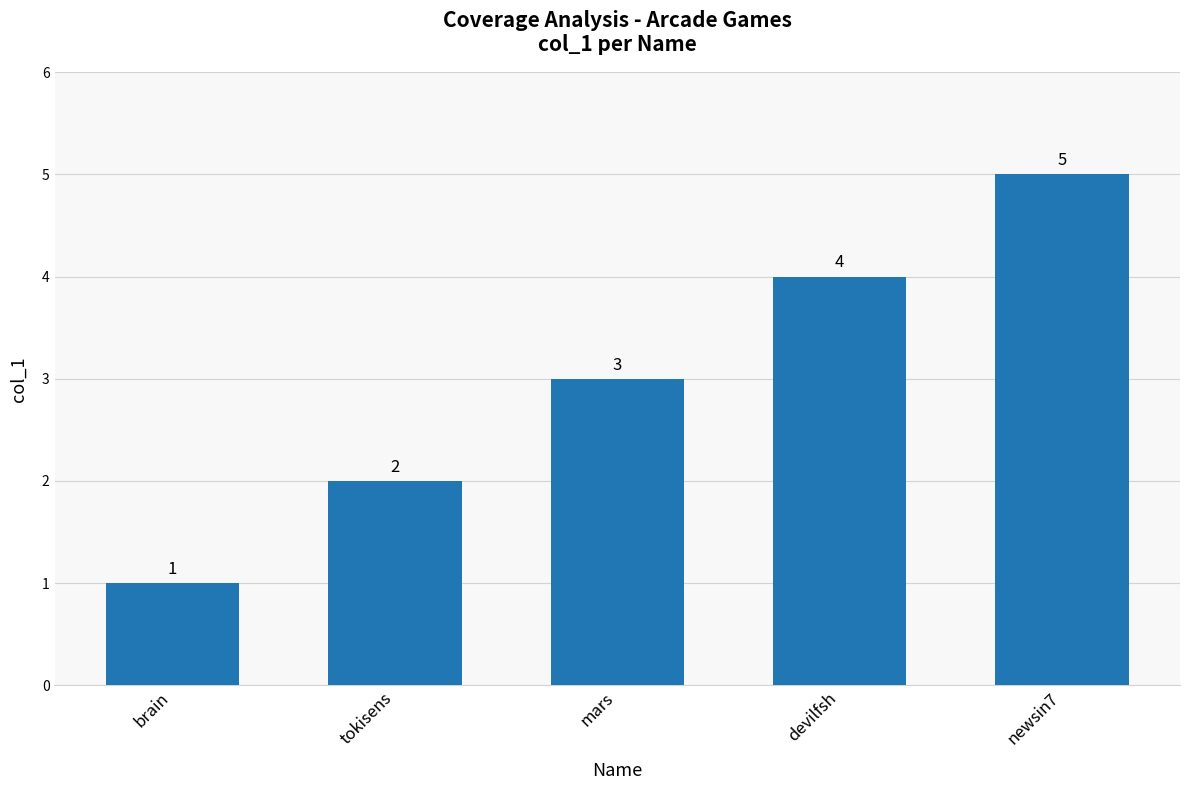

What position from the left is newsin7?

5